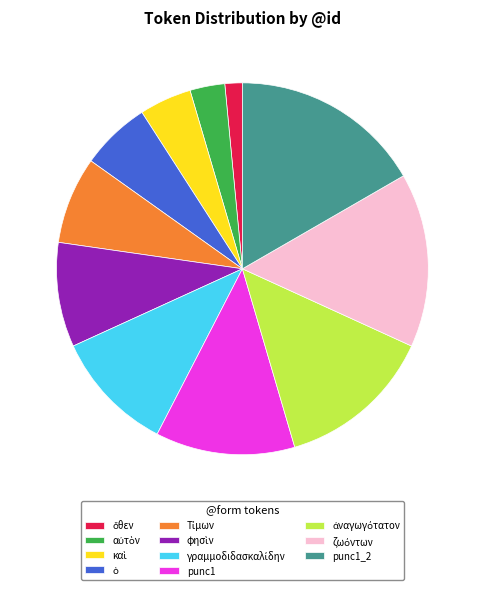

Is there a majority slice in this chart?

No